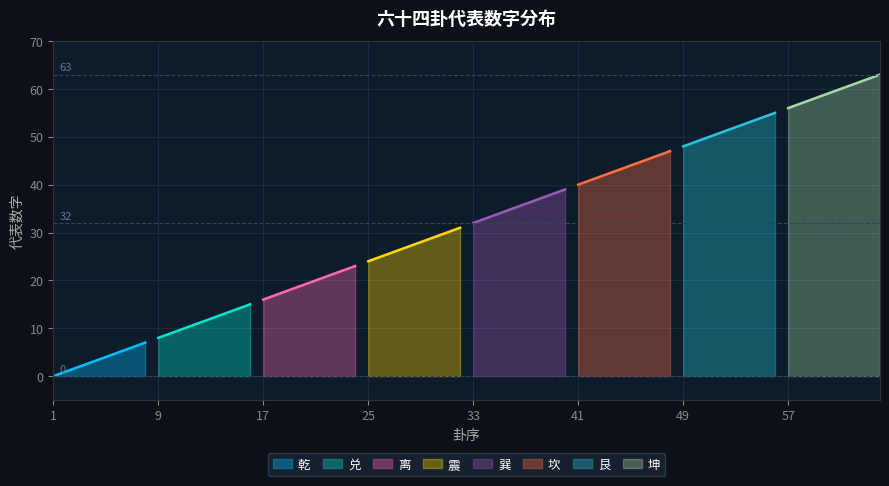

Read the 乾 value at 8.

7